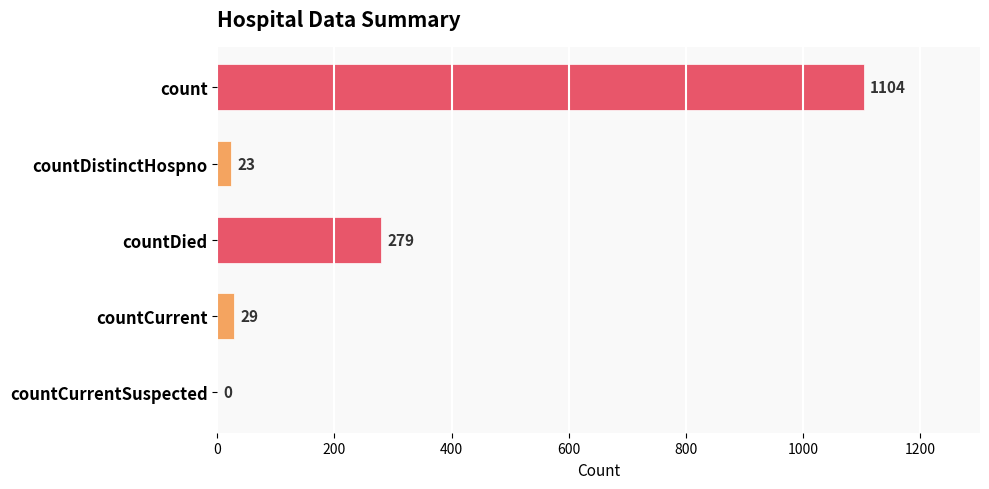

How many values are above zero?

4